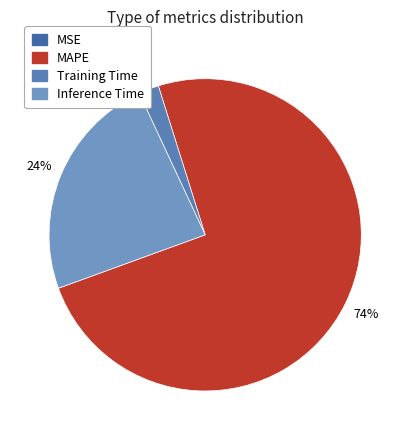

Rank the categories by value from lowest to highest.

MSE, Training Time, Inference Time, MAPE